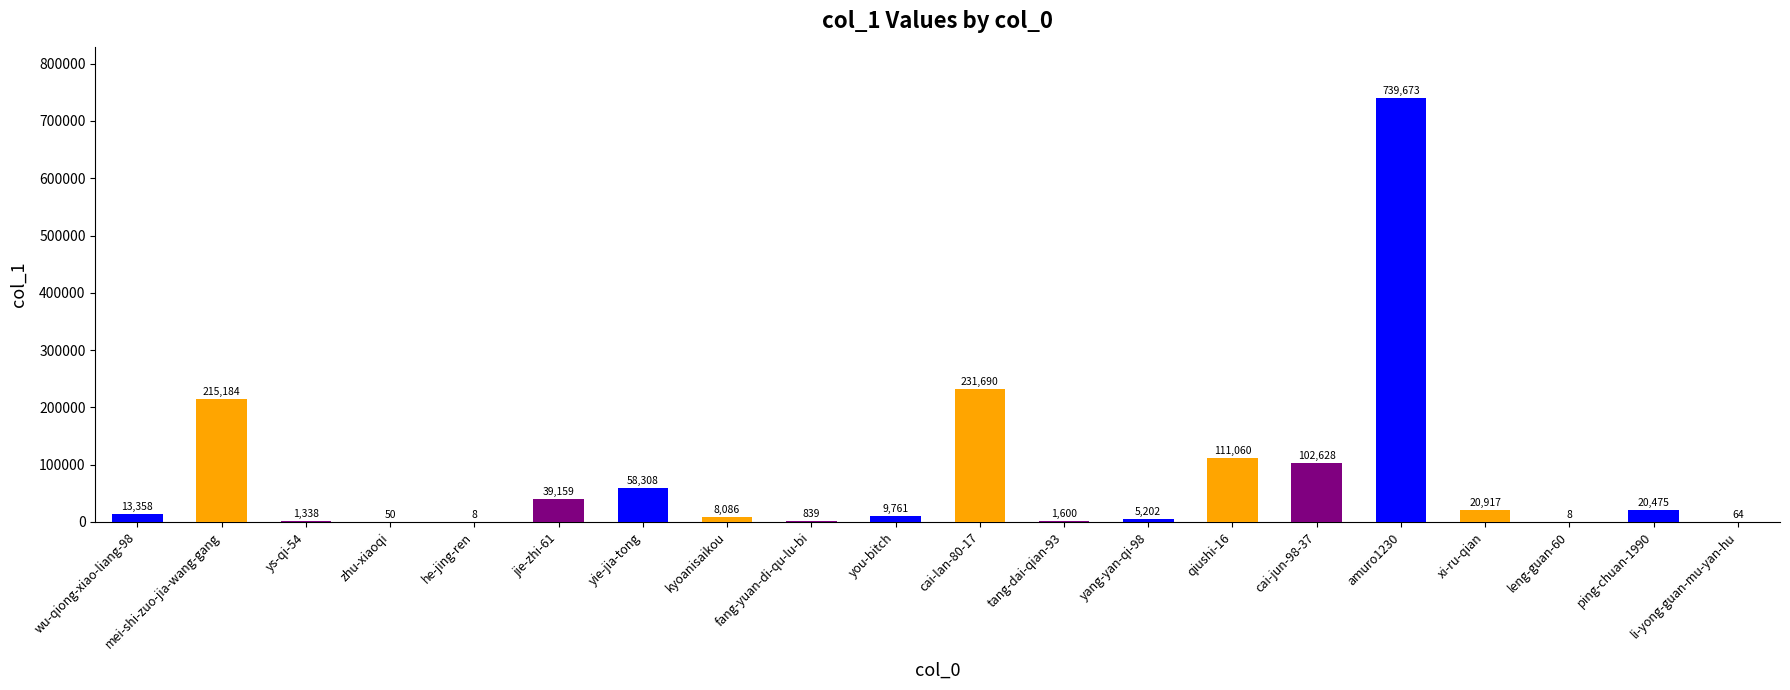

Which label corresponds to the largest value in the chart?

amuro1230